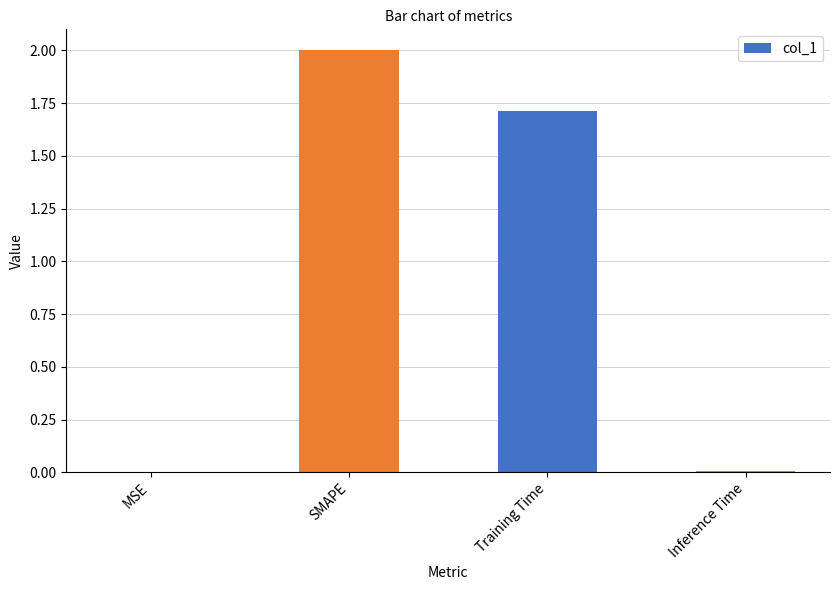

What is the sum of the values at Inference Time and SMAPE?

2.0